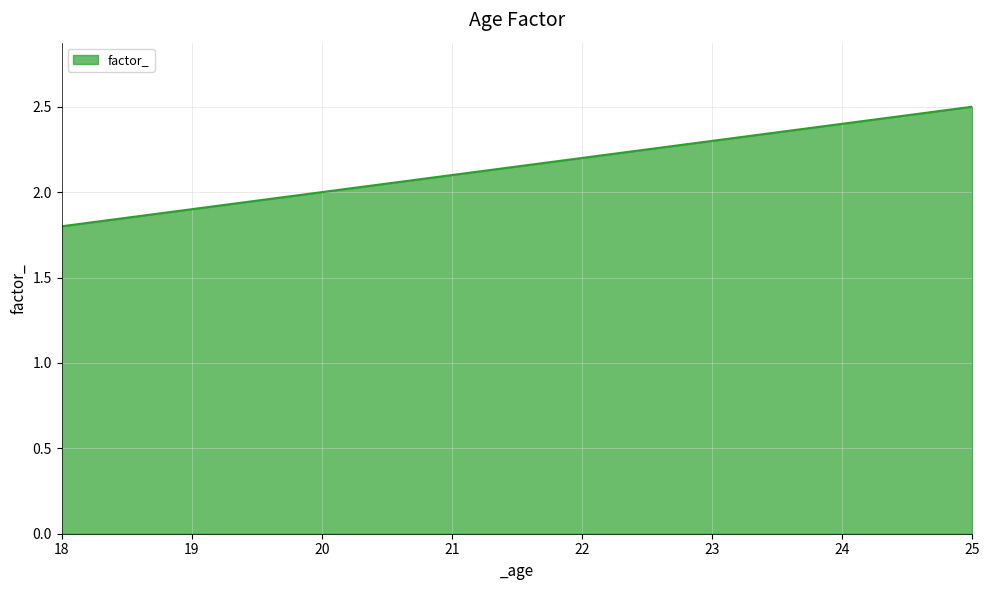

Reading left to right, what are all the values shown in this chart?

18=1.8	19=1.9	20=2.0	21=2.1	22=2.2	23=2.3	24=2.4	25=2.5